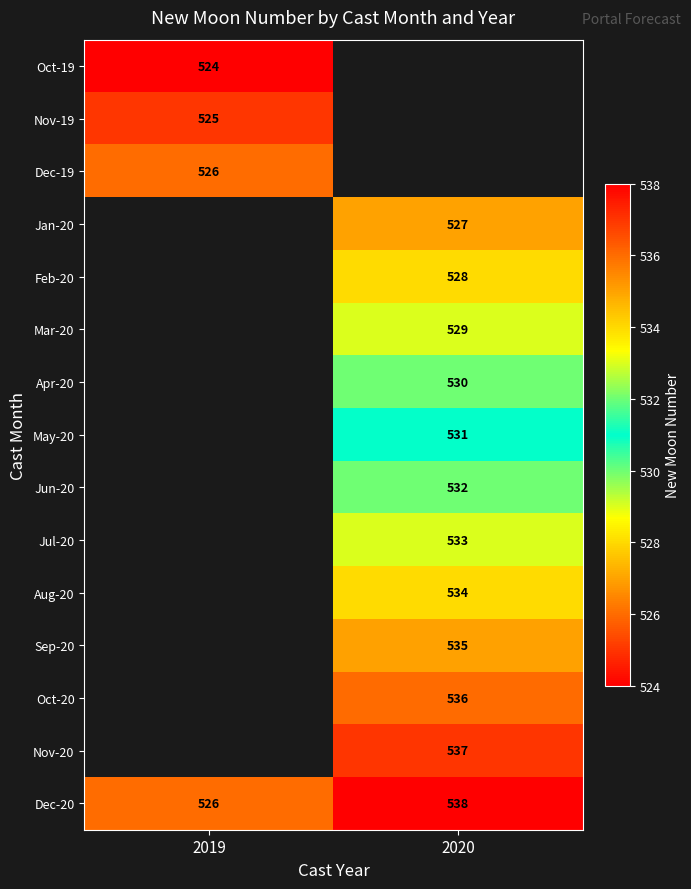

Is it true that Dec-20 equals 217 at 2019?

False